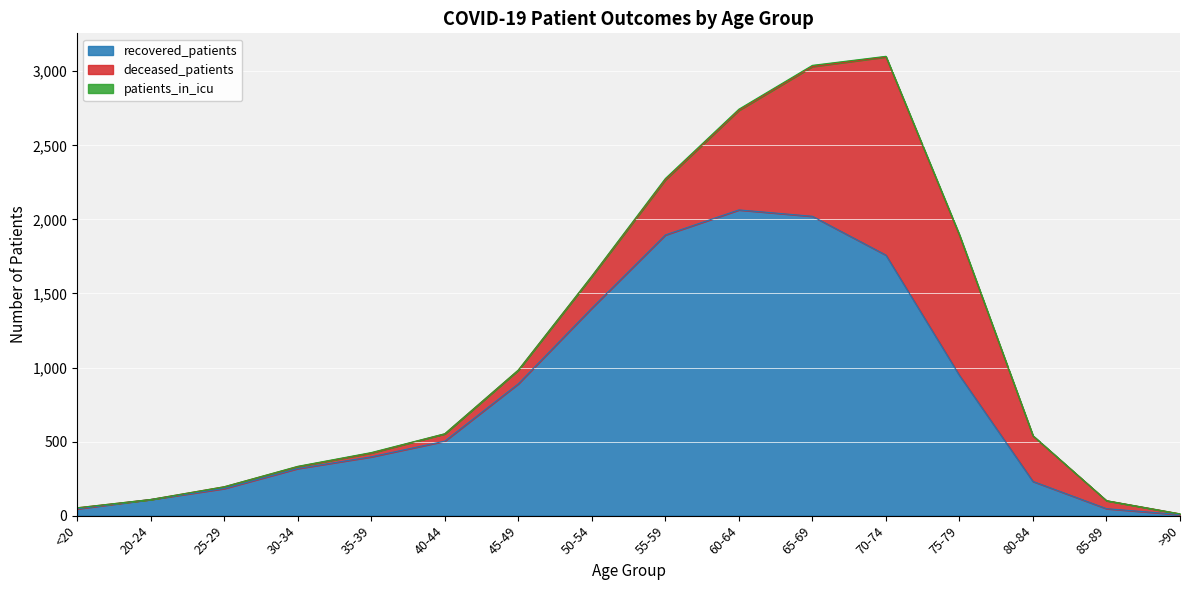

How many series are shown in this chart?

3